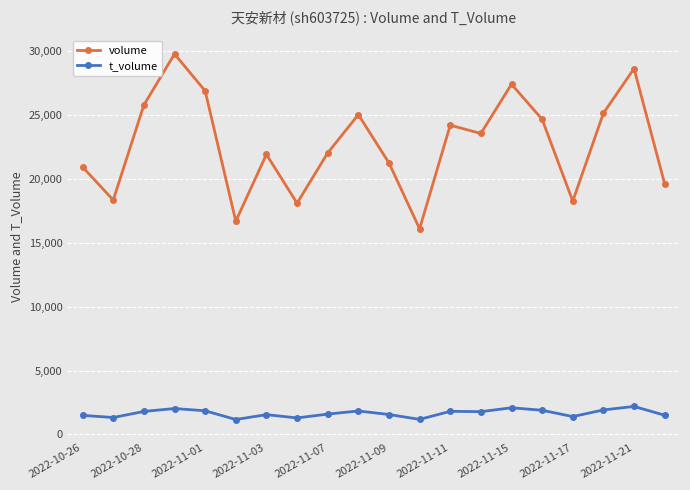

Count the number of categories in the chart.

20